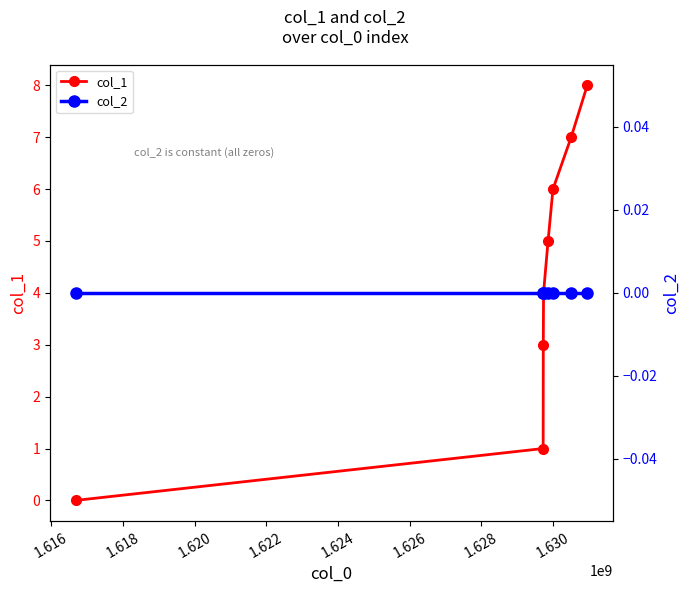

At how many categories does at least one series exceed 6?

2